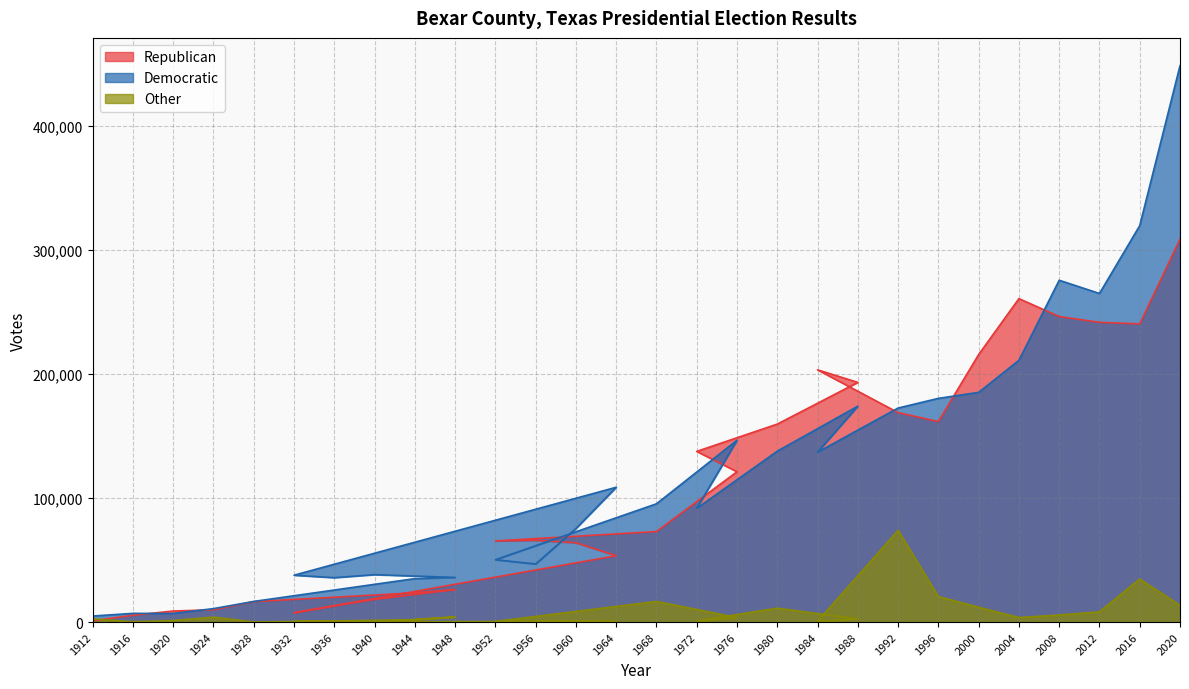

At which label does Democratic reach its minimum?

1912